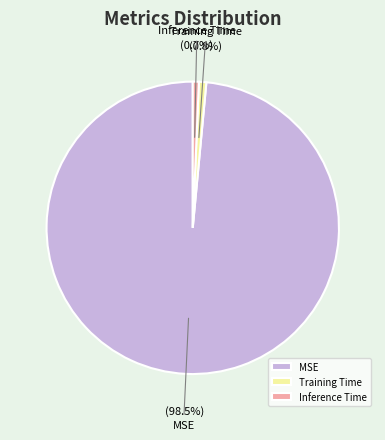

To the nearest percent, what percentage of the pie is Training Time?

1%